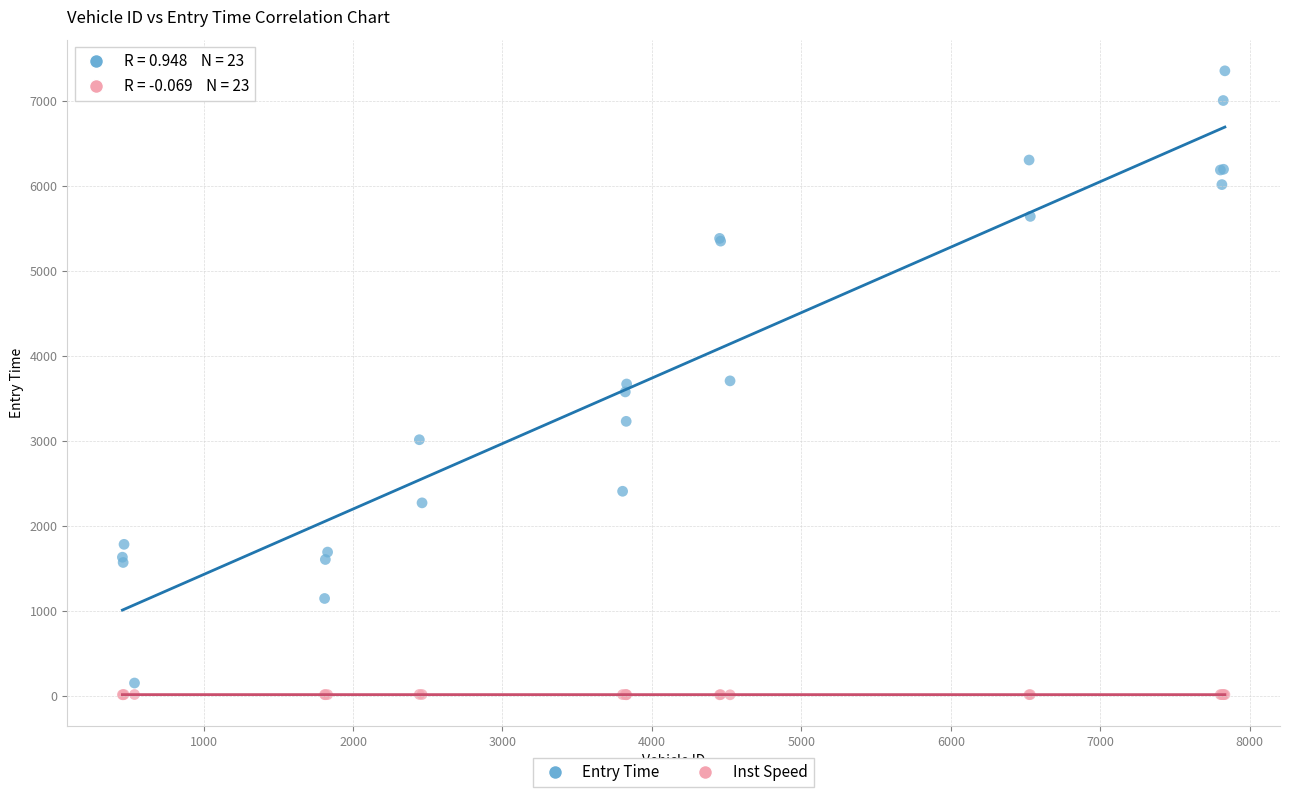

Which series reaches the maximum Y coordinate?

Entry Time